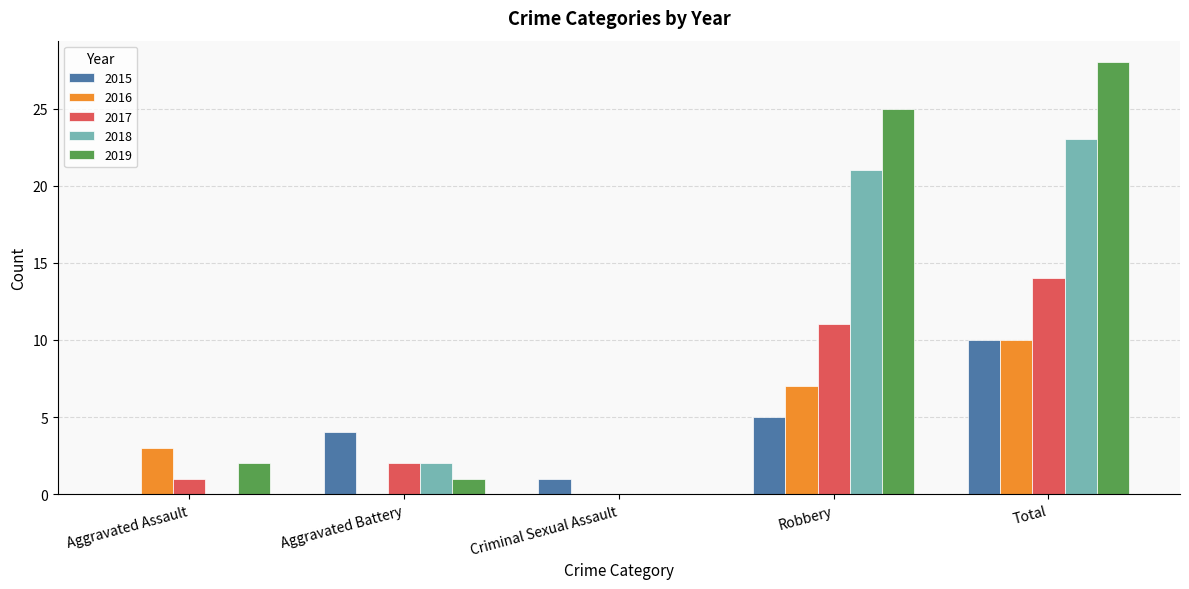

Is it true that 2019 equals 15 at Criminal Sexual Assault?

False